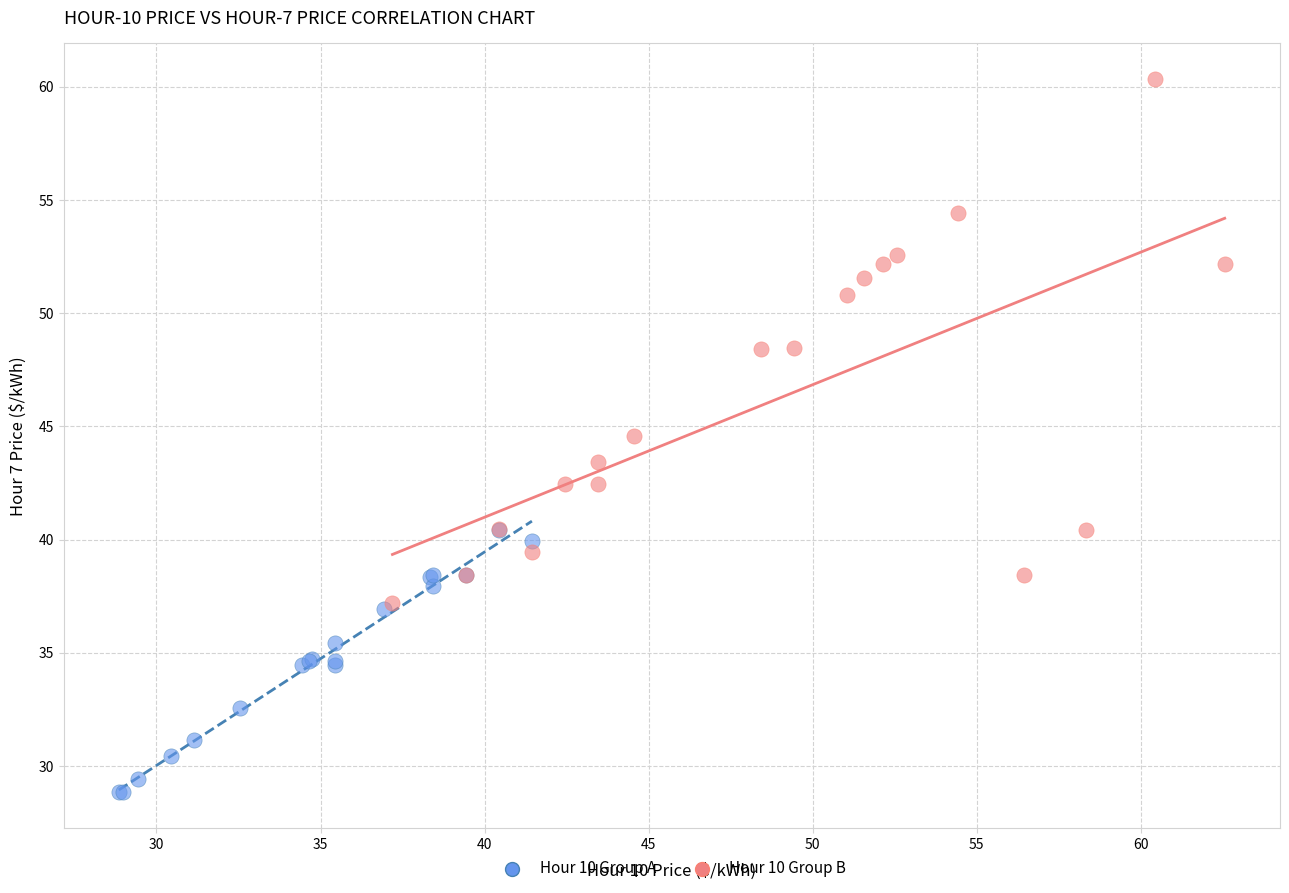

Which series contains the lowest Y value?

Hour 10 Group A